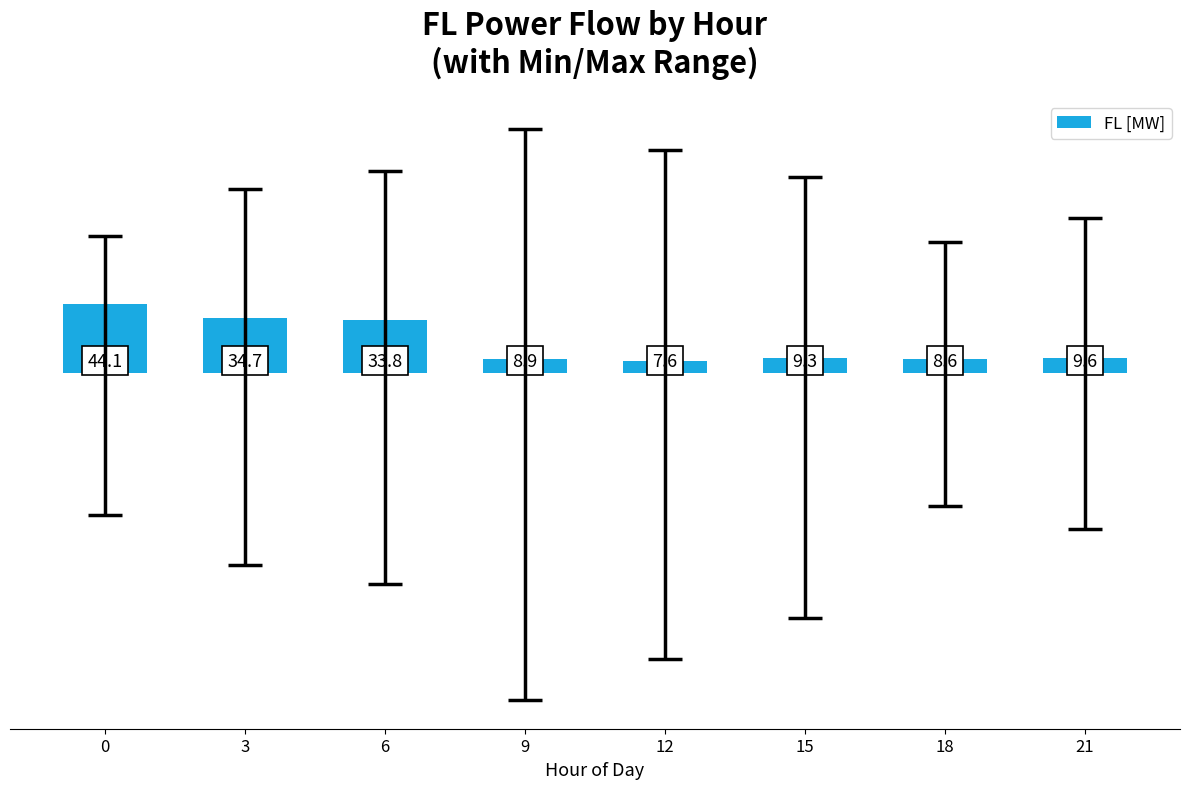

Which category has the lowest value across all series?

12